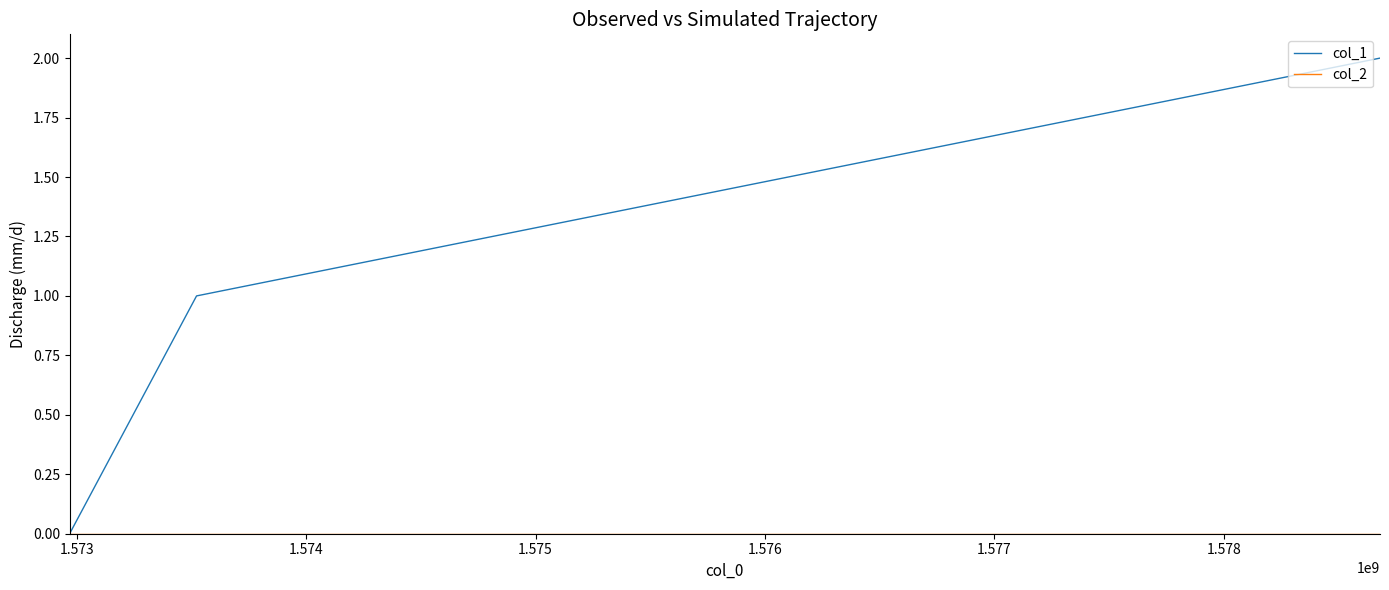

Which series has the largest total across all categories?

col_1